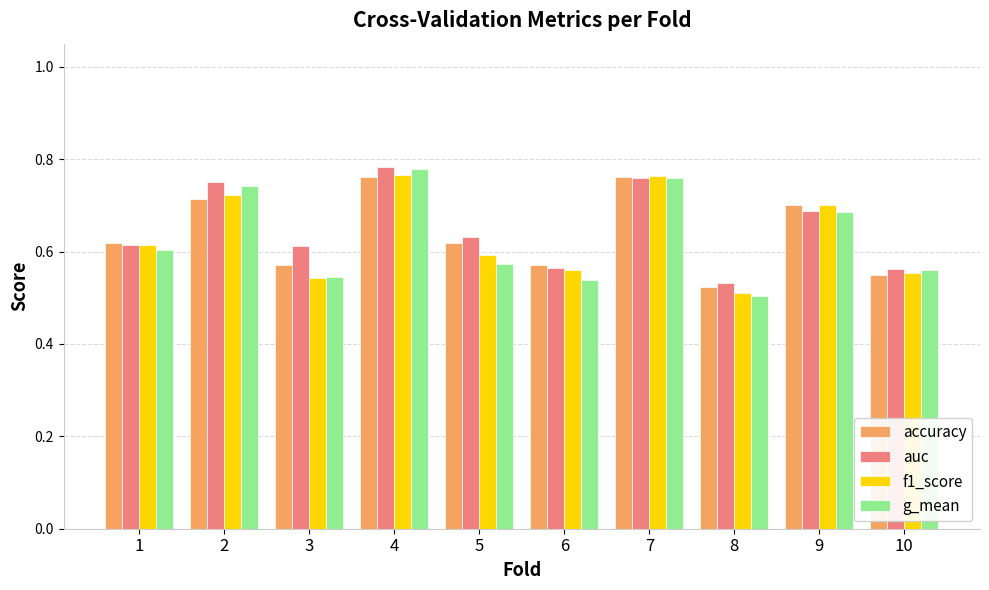

List the series in order of their overall mean, highest first.

auc, accuracy, f1_score, g_mean